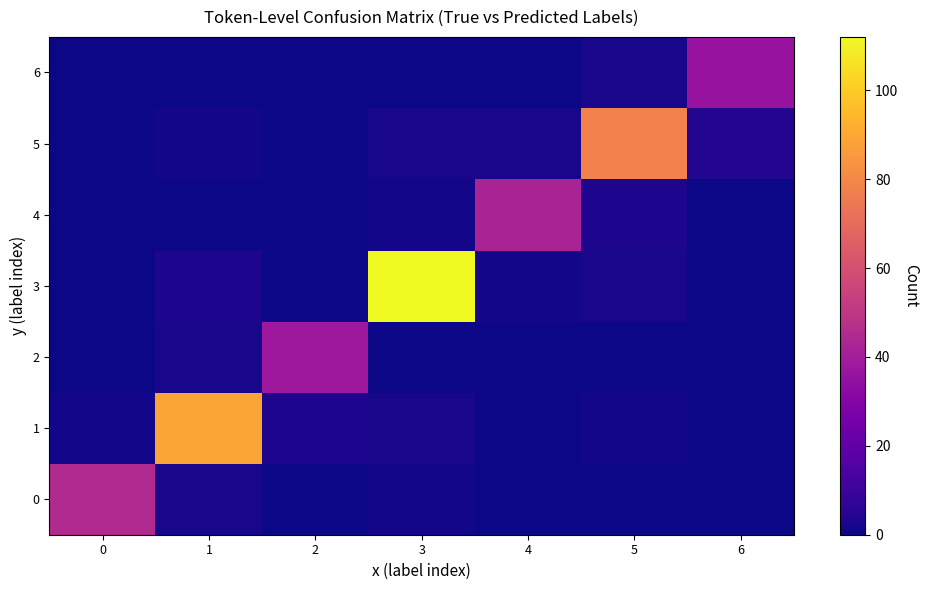

Reading right to left, what are all the values shown in this chart?

0: 6=0	5=0	4=0	3=1	2=0	1=2	0=45
1: 6=0	5=1	4=0	3=2	2=3	1=89	0=1
2: 6=0	5=0	4=0	3=0	2=38	1=2	0=0
3: 6=0	5=2	4=1	3=112	2=0	1=3	0=0
4: 6=0	5=3	4=42	3=1	2=0	1=0	0=0
5: 6=4	5=78	4=2	3=2	2=0	1=1	0=0
6: 6=36	5=2	4=0	3=0	2=0	1=0	0=0